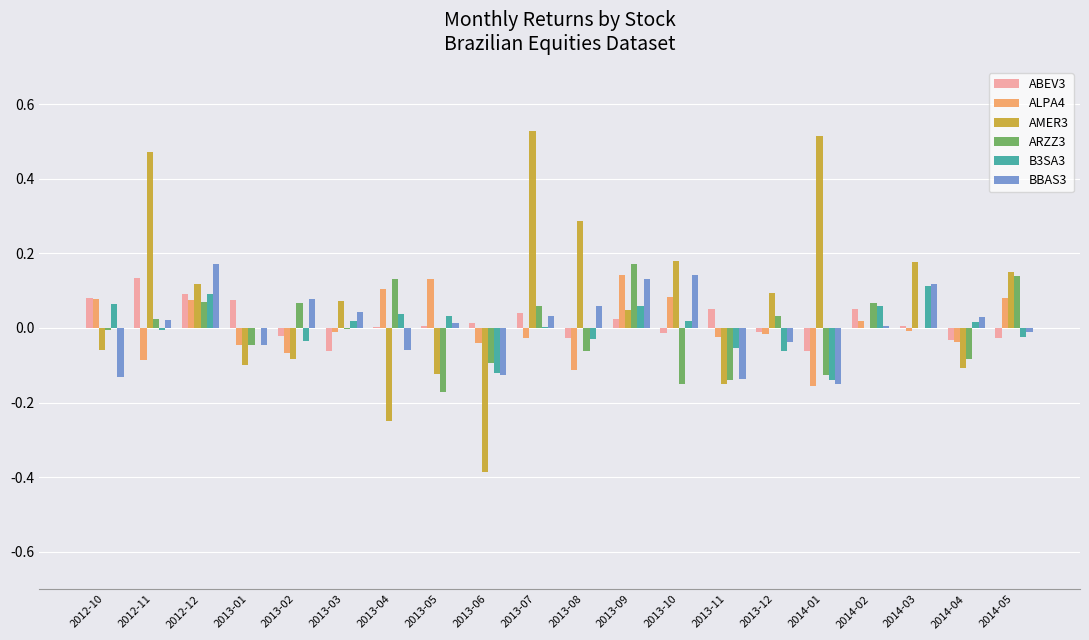

Is the value of ABEV3 at 2014-05 greater than the value of AMER3 at 2013-08?

No